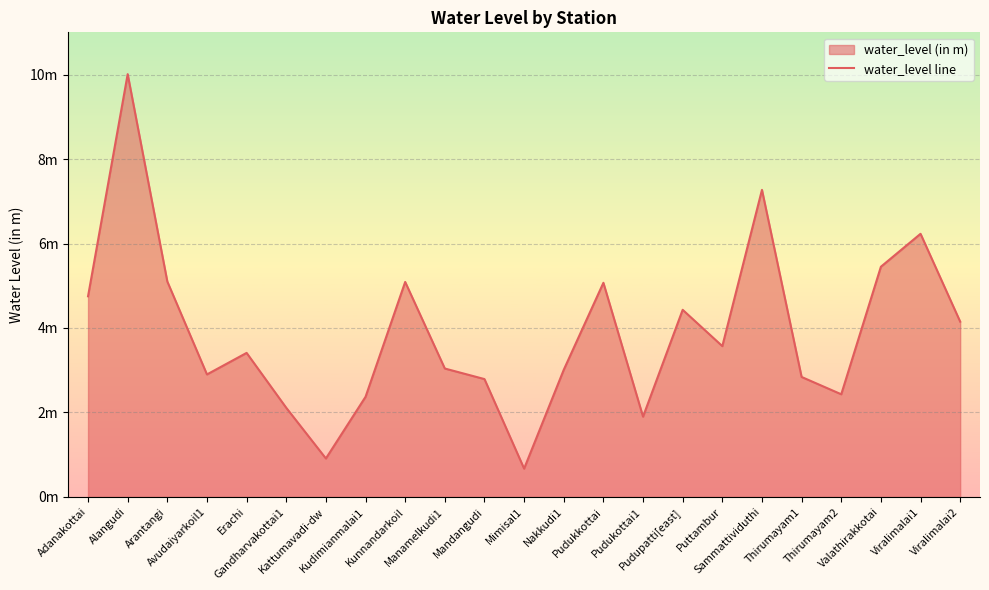

What is the approximate value at Kudimianmalai1?

2.4